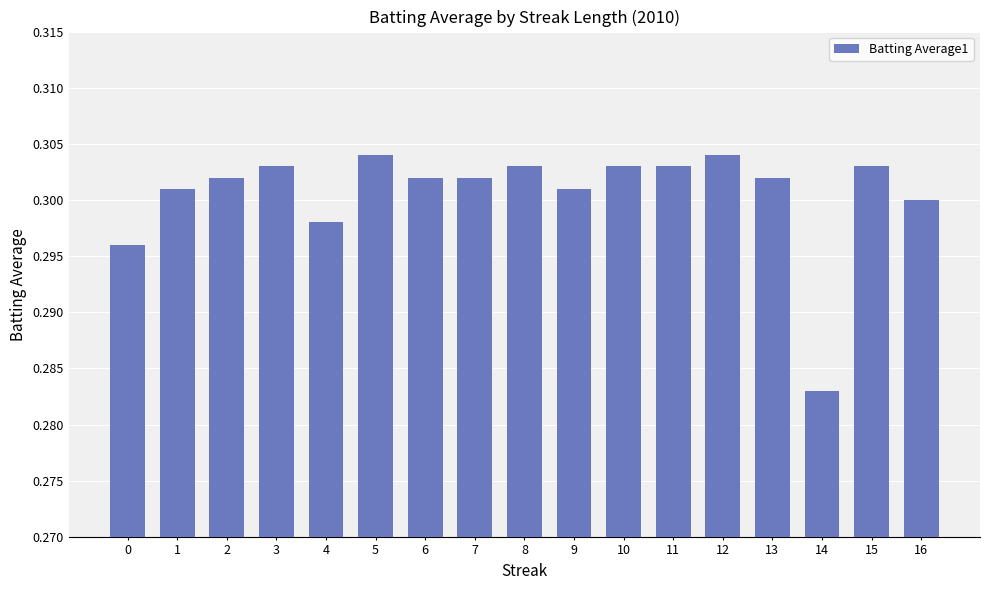

How many bars are there in total?

17